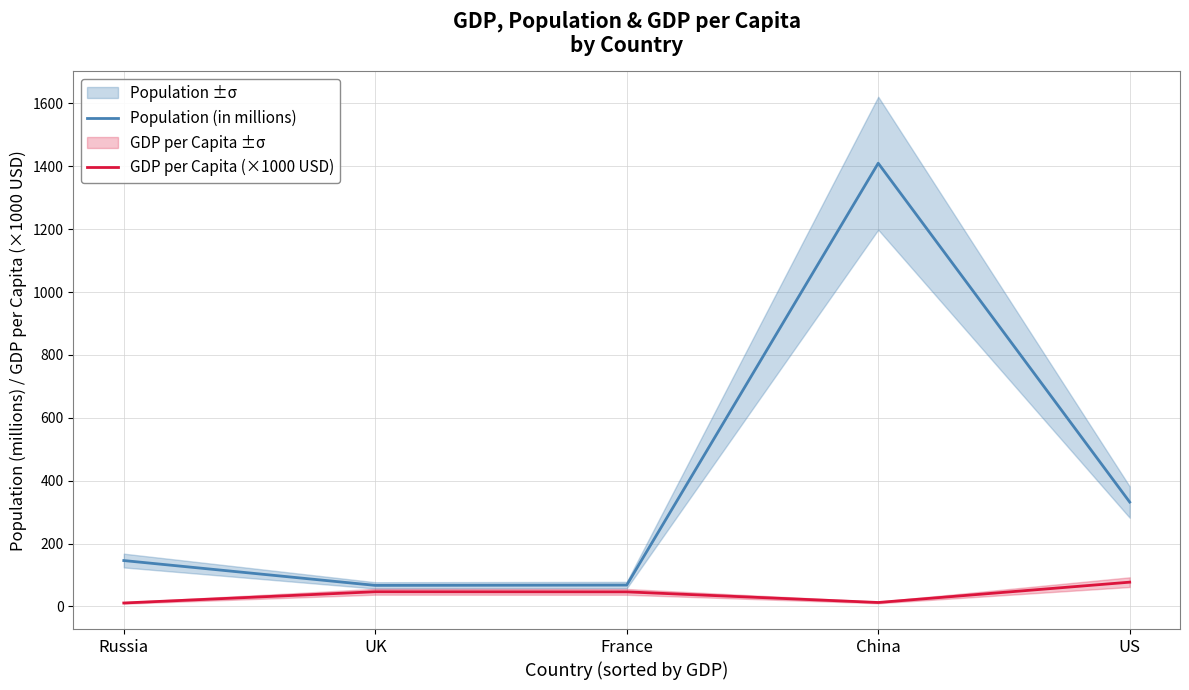

True or false: GDP per Capita (×1000 USD) and Population (in millions) cross at least once.

False